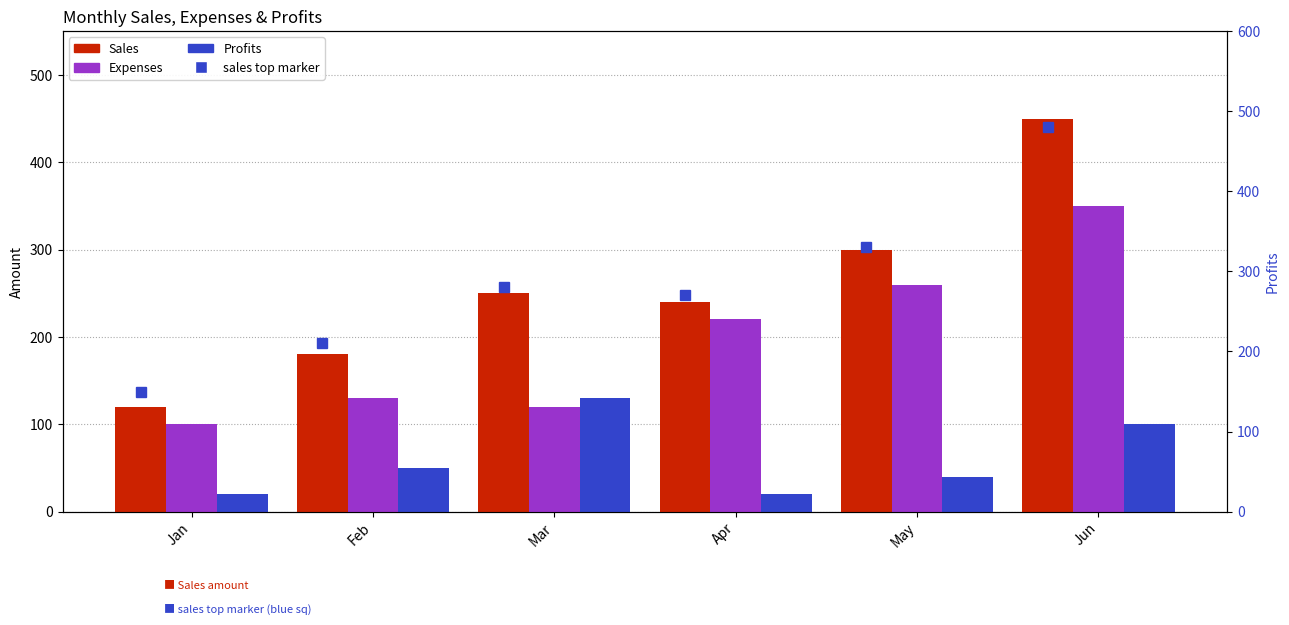

Between Feb and Apr, which series saw the biggest shift?

Expenses